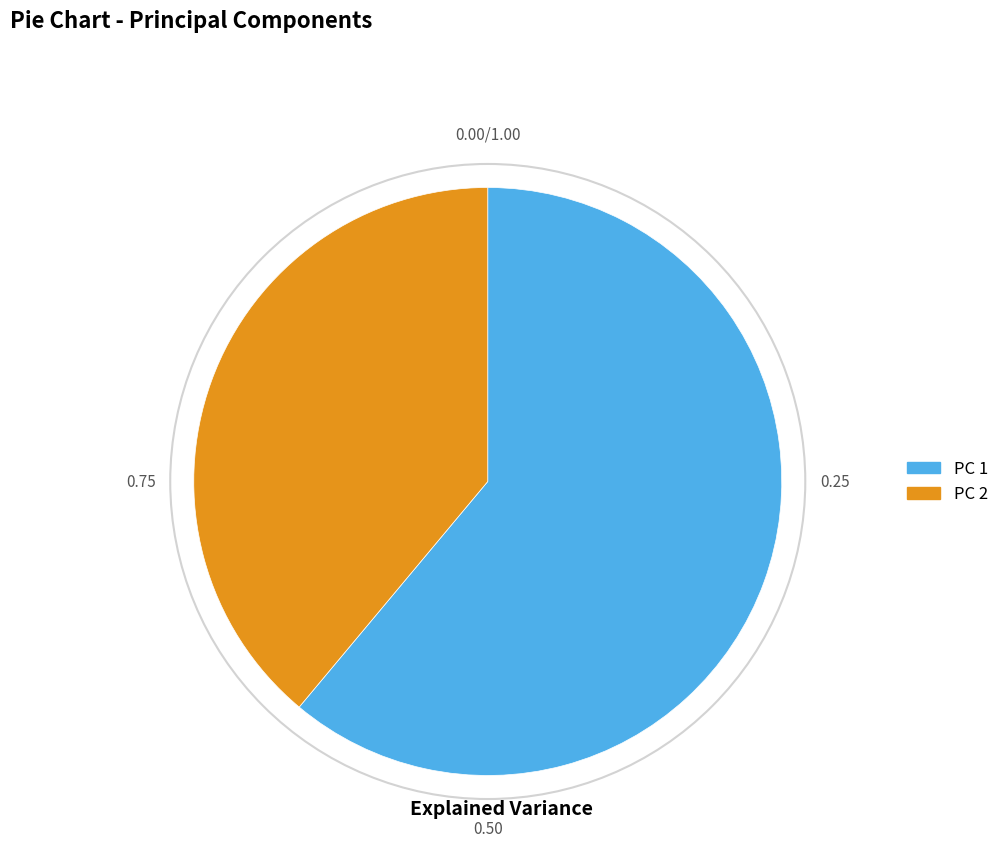

Is the sum of PC 1 and PC 2 greater than half?

Yes